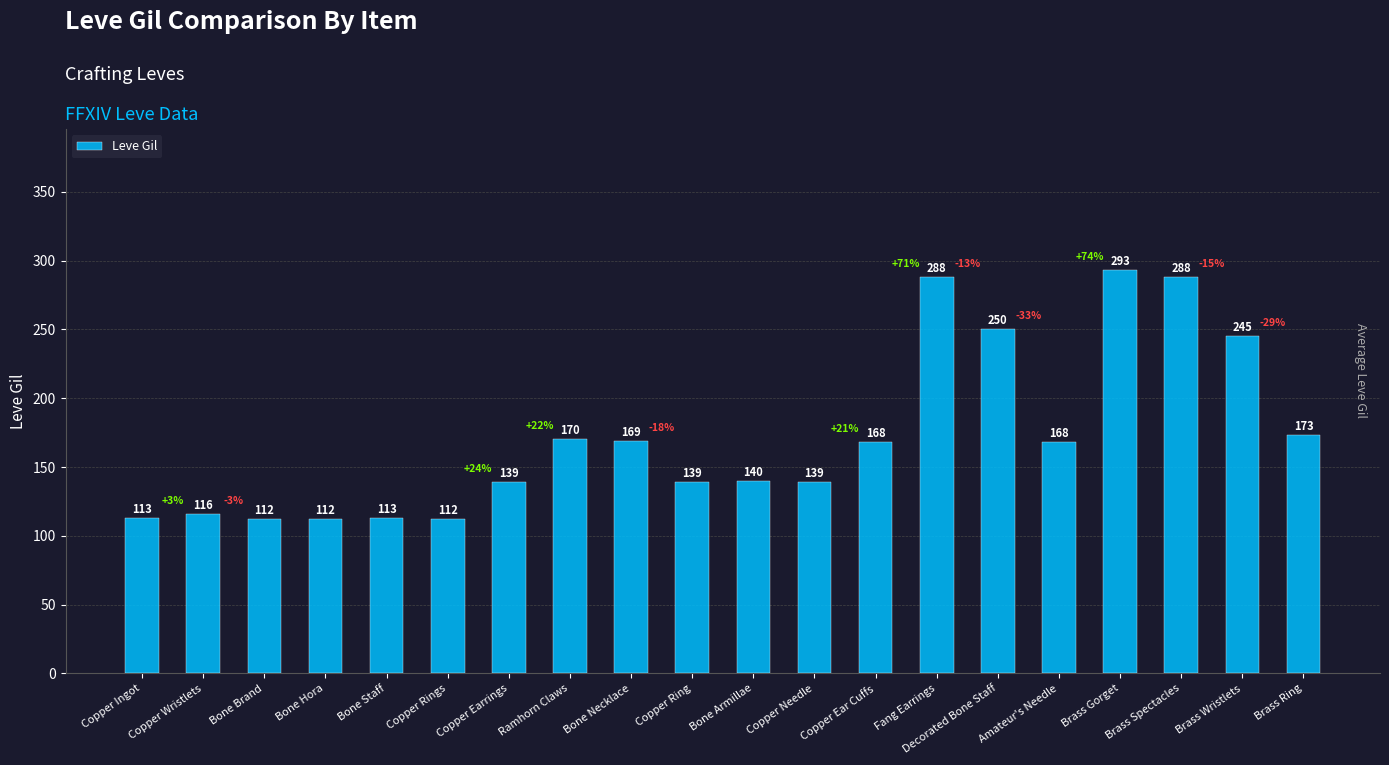

At which label does the data first exceed 168?

Ramhorn Claws